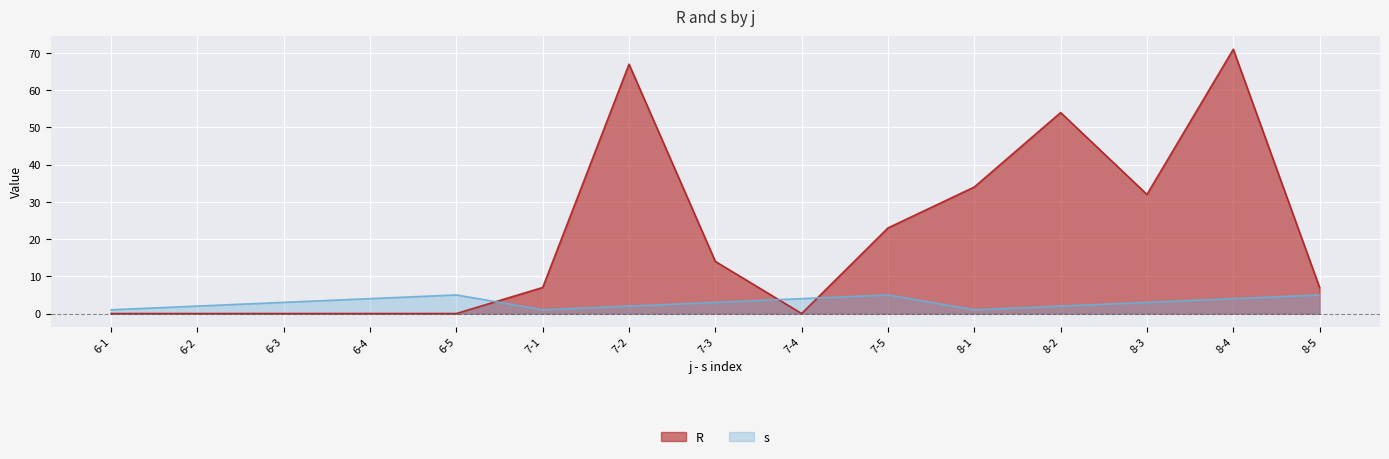

What is the difference between the s values at 6-3 and 7-4?

1